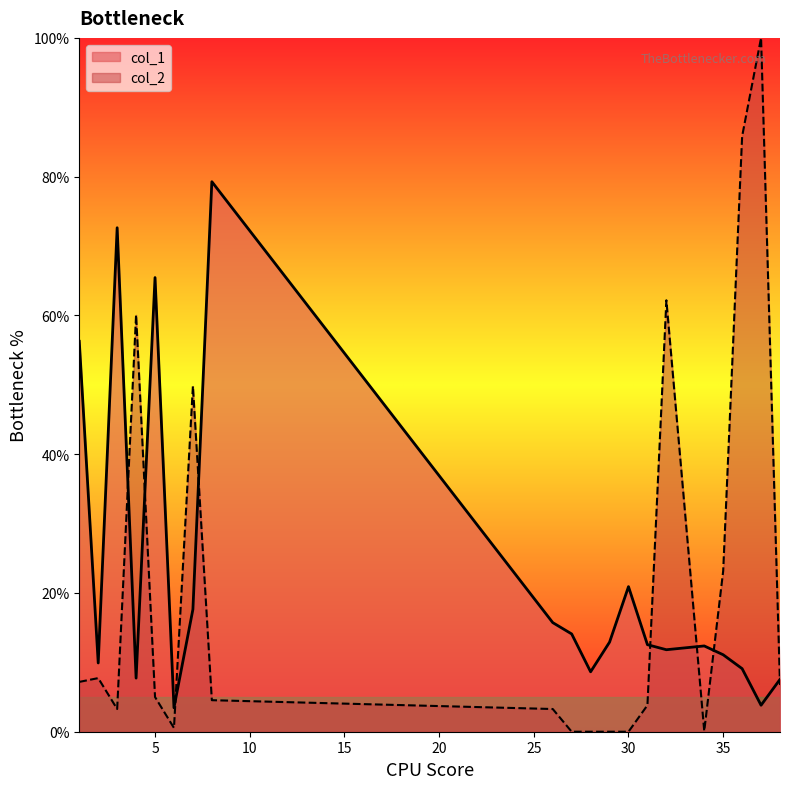

True or false: col_2 and col_1 intersect in this chart.

True